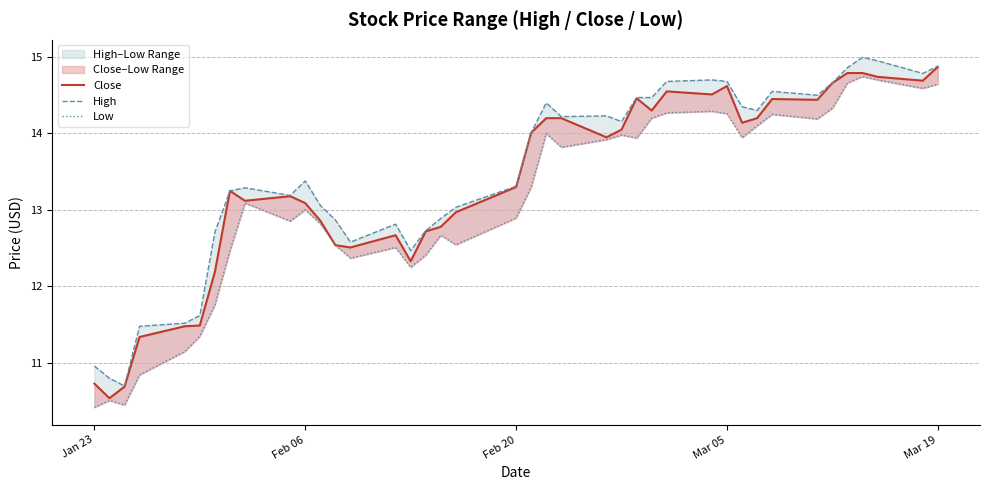

Reading left to right, extract all data points from this chart.

Close: 10.7	10.5	10.7	11.3	11.5	11.5	12.2	13.2	13.1	13.2	13.1	12.9	12.5	12.5	12.7	12.3	12.7	12.8	13.0	13.3	14.0	14.2	14.2	13.9	14.1	14.5	14.3	14.6	14.5	14.6	14.1	14.2	14.4	14.4	14.7	14.8	14.8	14.7	14.7	14.9
High: 11.0	10.8	10.7	11.5	11.5	11.6	12.7	13.2	13.3	13.2	13.4	13.1	12.9	12.6	12.8	12.5	12.7	12.9	13.0	13.3	14.0	14.4	14.2	14.2	14.2	14.5	14.5	14.7	14.7	14.7	14.4	14.3	14.6	14.5	14.7	14.9	15.0	14.9	14.8	14.9
Low: 10.4	10.5	10.4	10.8	11.1	11.4	11.8	12.5	13.1	12.9	13.0	12.8	12.5	12.4	12.5	12.2	12.4	12.7	12.5	12.9	13.3	14.0	13.8	13.9	14.0	13.9	14.2	14.3	14.3	14.3	13.9	14.1	14.2	14.2	14.3	14.7	14.7	14.7	14.6	14.6